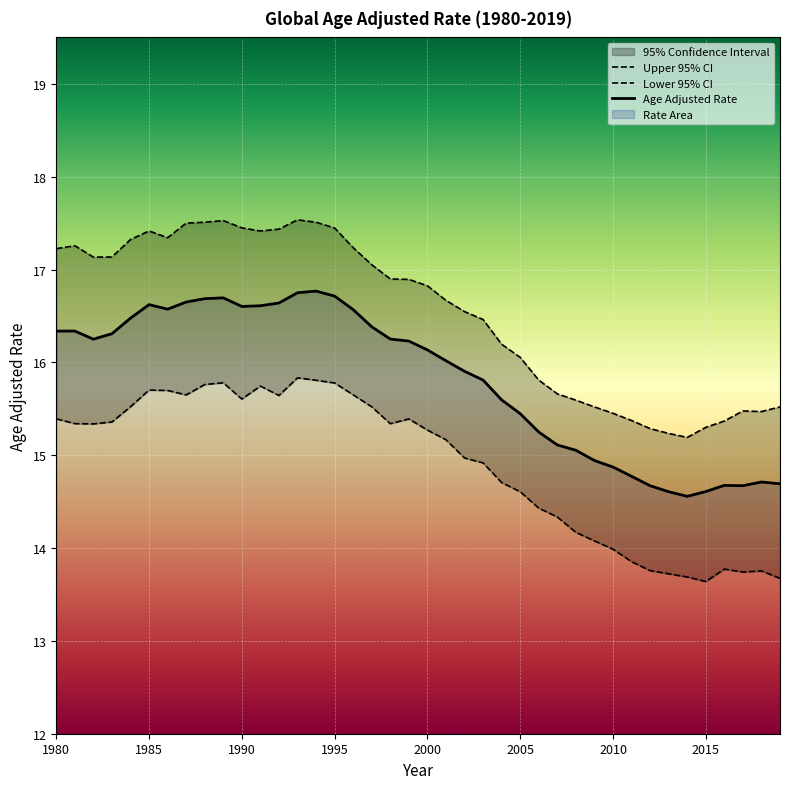

How many lines are shown in the chart?

3